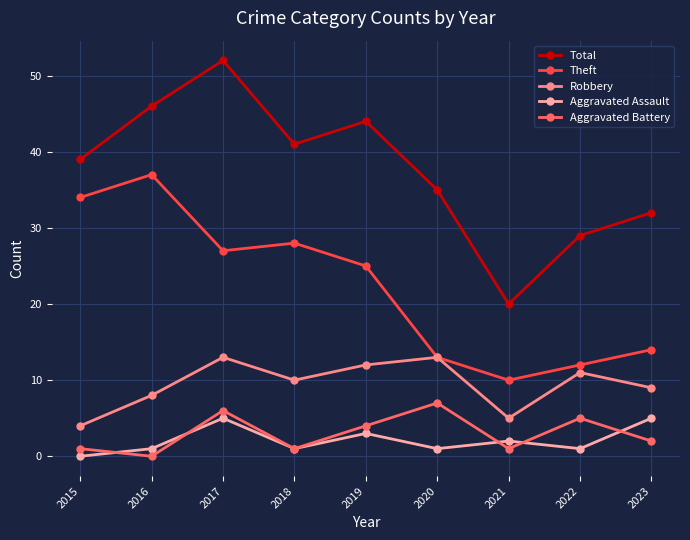

True or false: Robbery and Aggravated Battery cross at least once.

False